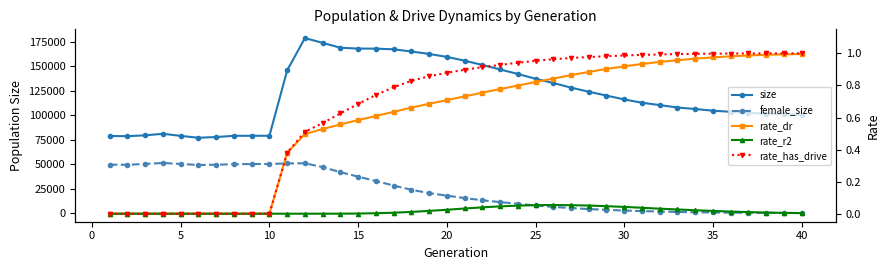

True or false: size and rate_r2 intersect in this chart.

False